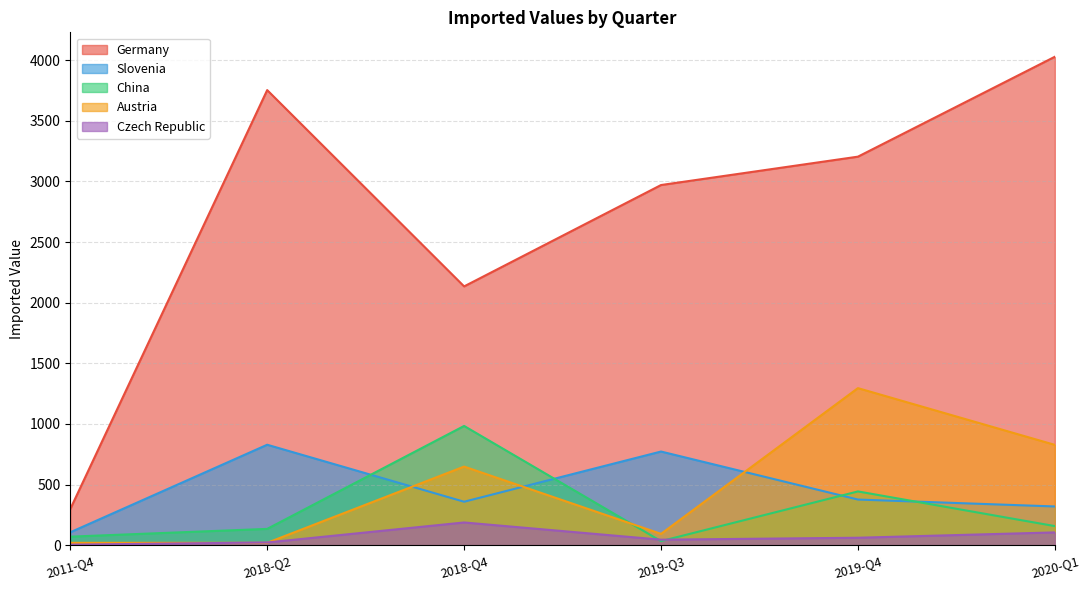

What are all the series names shown in the legend?

Germany, Slovenia, China, Austria, Czech Republic